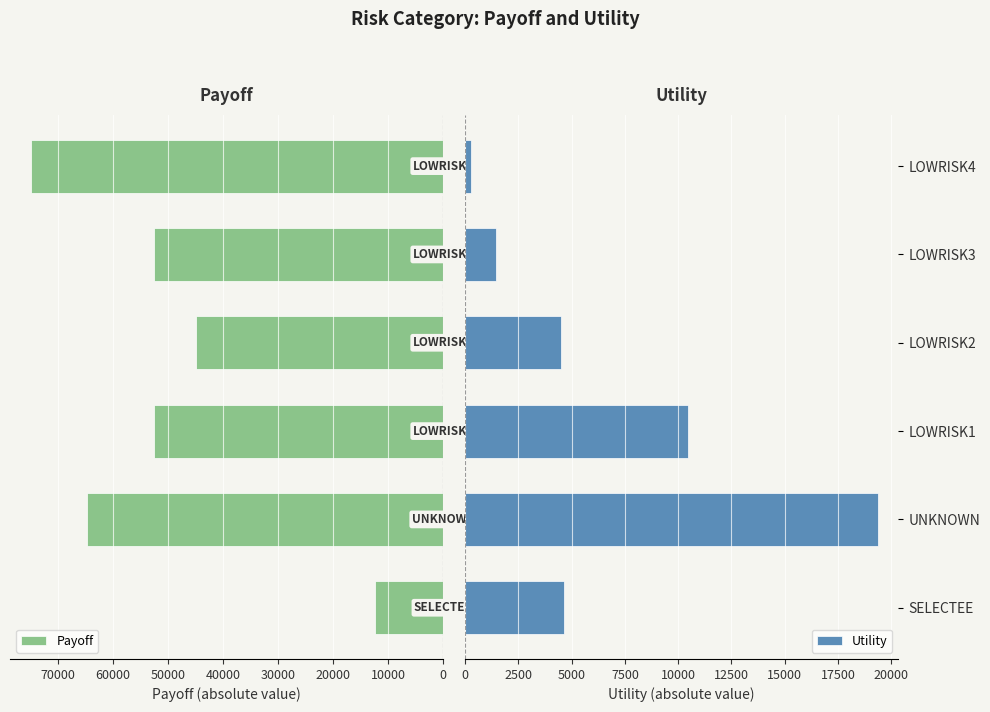

What are all the series names shown in the legend?

Payoff, Utility